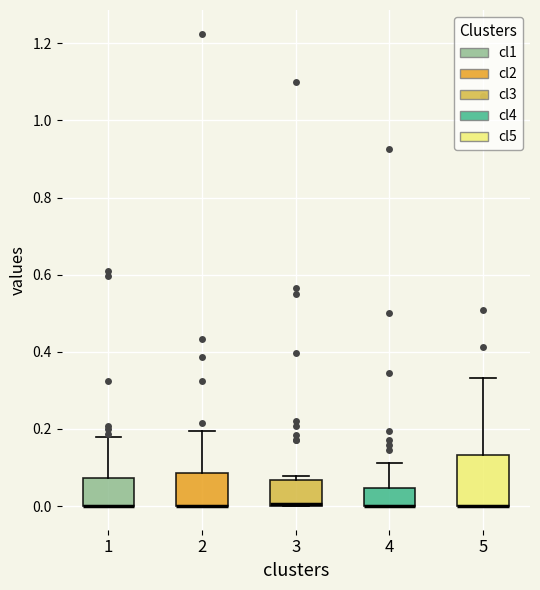

Comparing the boxes themselves (not the whiskers), which one is the tallest?

5